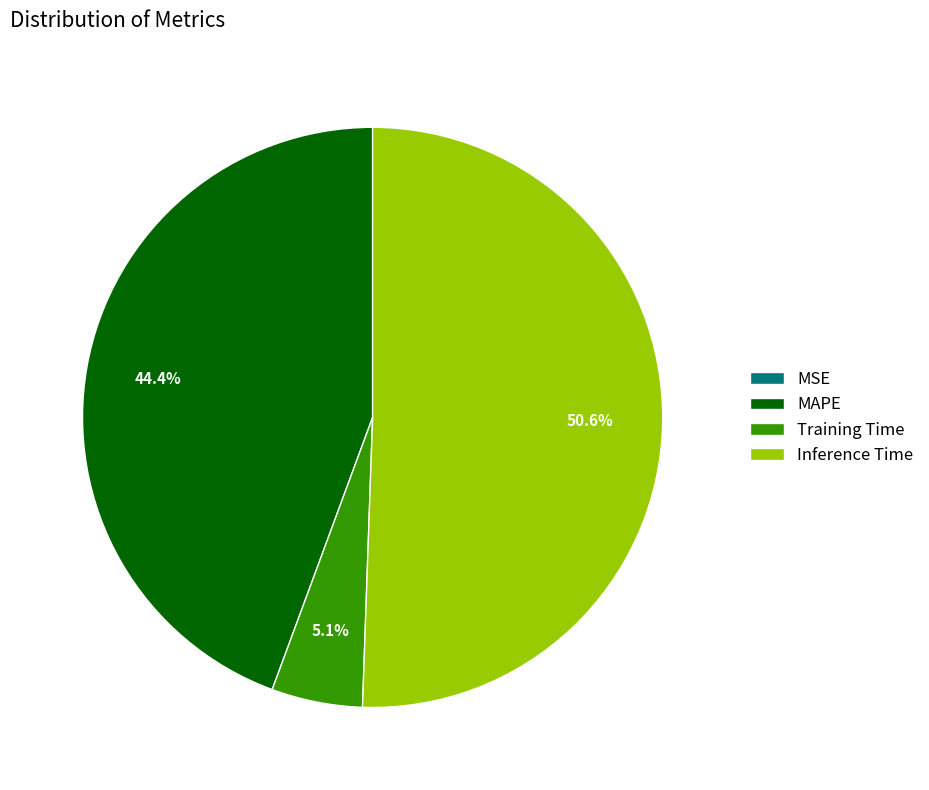

To the nearest percent, what is the difference between the largest and smallest slice percentages?

51%